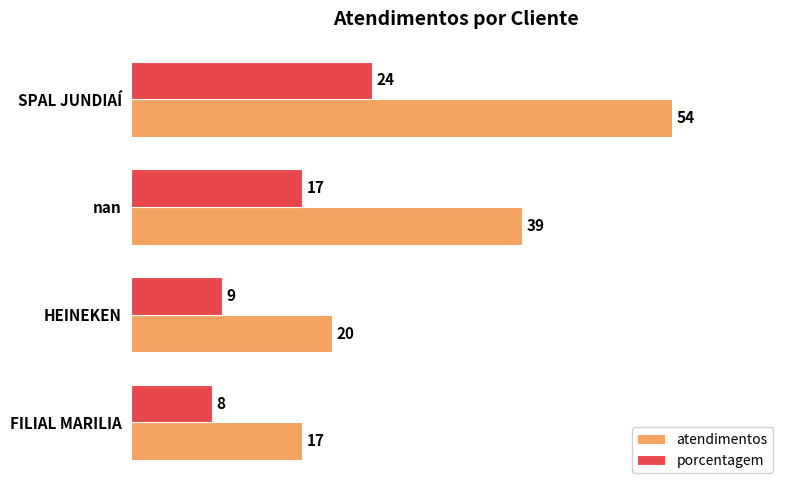

Read the porcentagem value at nan, to the nearest 10.

20